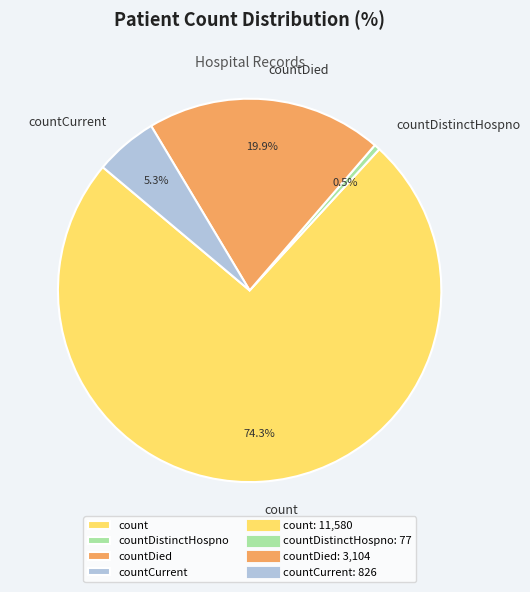

Which has a higher value, countDied or countDistinctHospno?

countDied